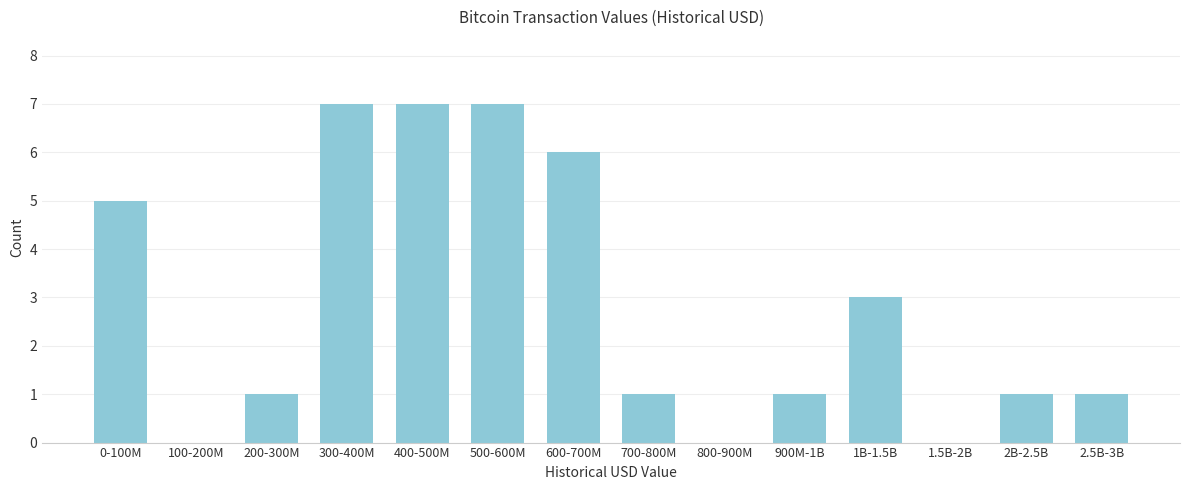

Reading left to right, what are all the values shown in this chart?

0-100M=5	100-200M=0	200-300M=1	300-400M=7	400-500M=7	500-600M=7	600-700M=6	700-800M=1	800-900M=0	900M-1B=1	1B-1.5B=3	1.5B-2B=0	2B-2.5B=1	2.5B-3B=1